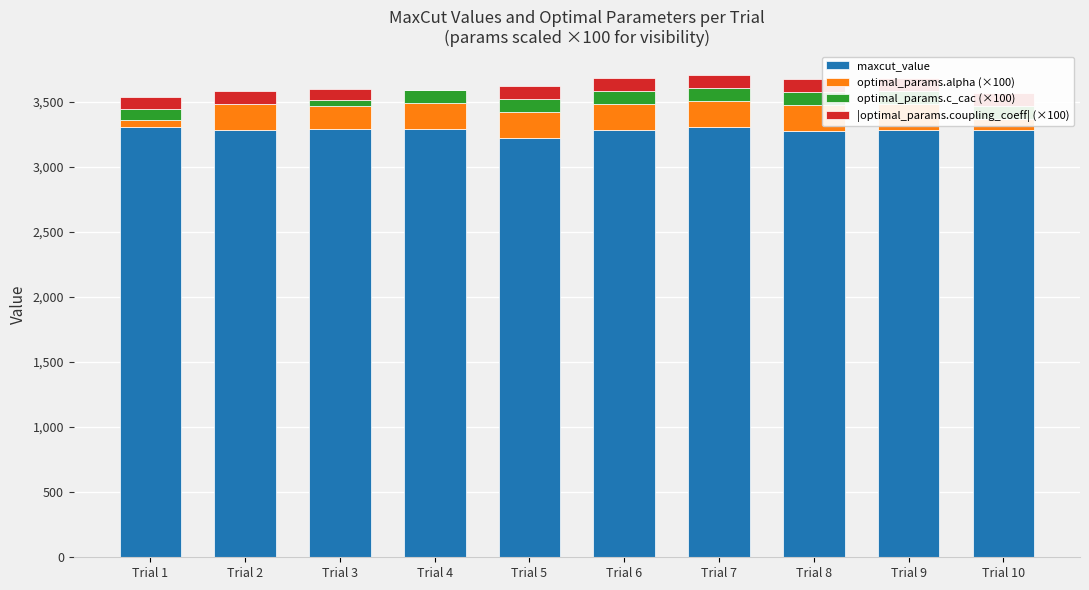

What are all the series names shown in the legend?

maxcut_value, optimal_params.alpha (×100), optimal_params.c_cac (×100), |optimal_params.coupling_coeff| (×100)